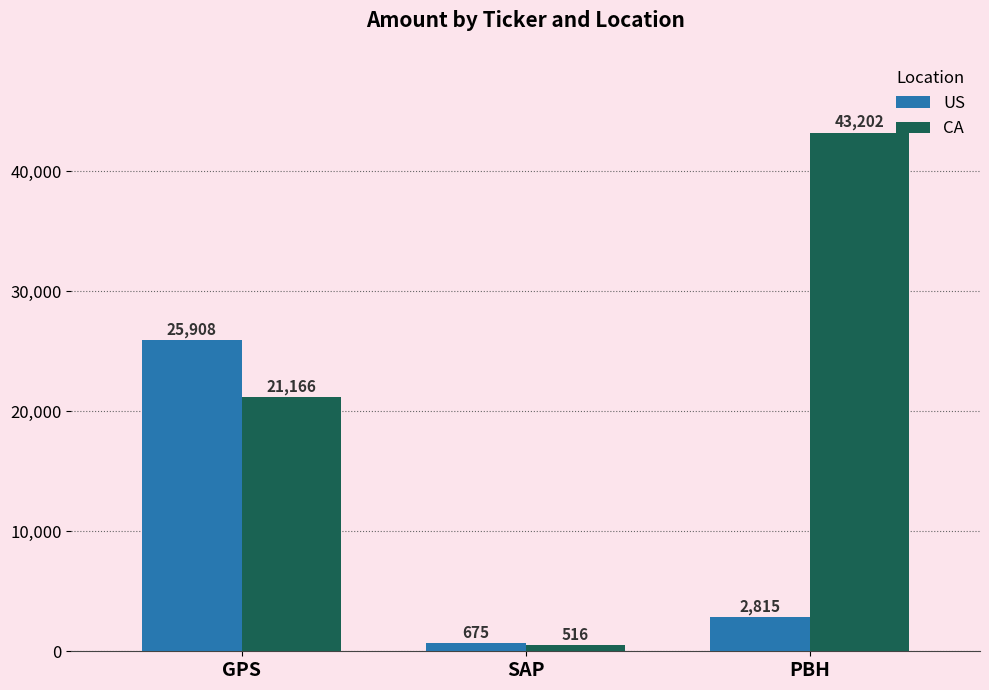

What is the spread (max minus min) of values at PBH?

40387